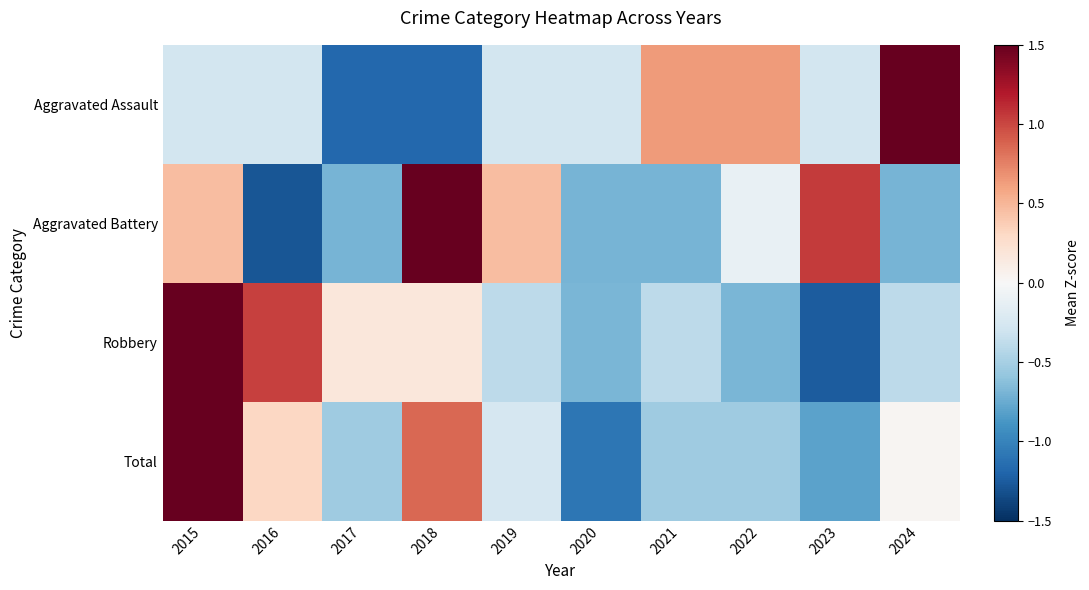

Which series has the largest total across all categories?

Aggravated Assault